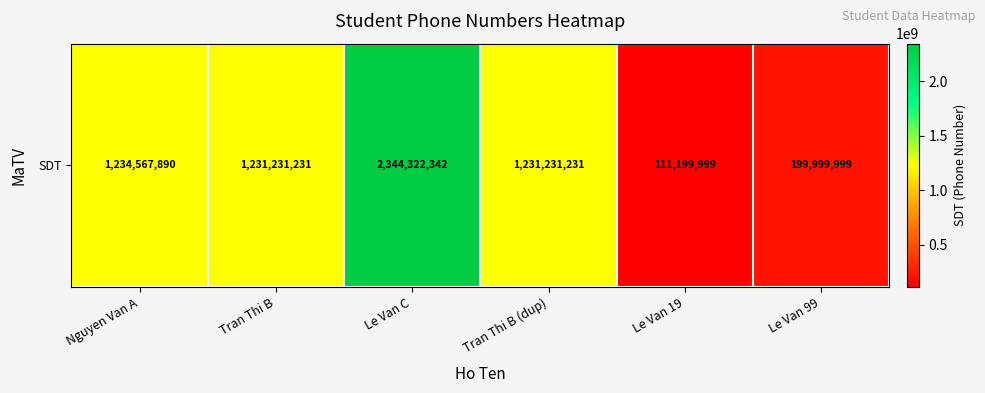

Reading left to right, transcribe all the data shown in this chart.

1234567890	1231231231	2344322342	1231231231	111199999	199999999